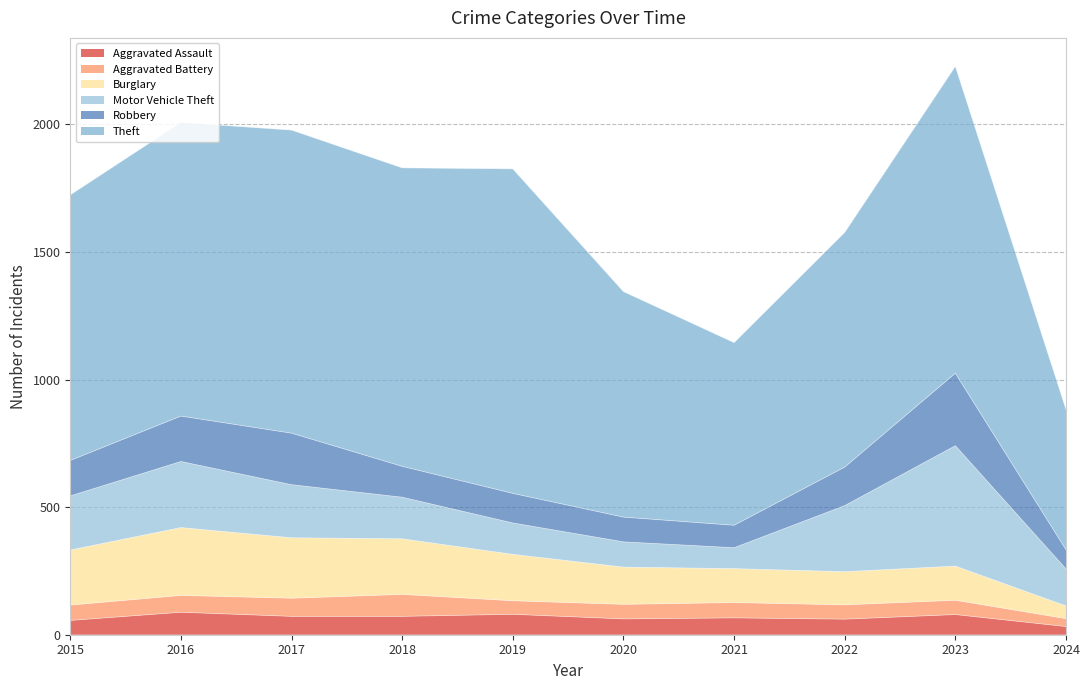

True or false: Robbery and Burglary cross at least once.

True